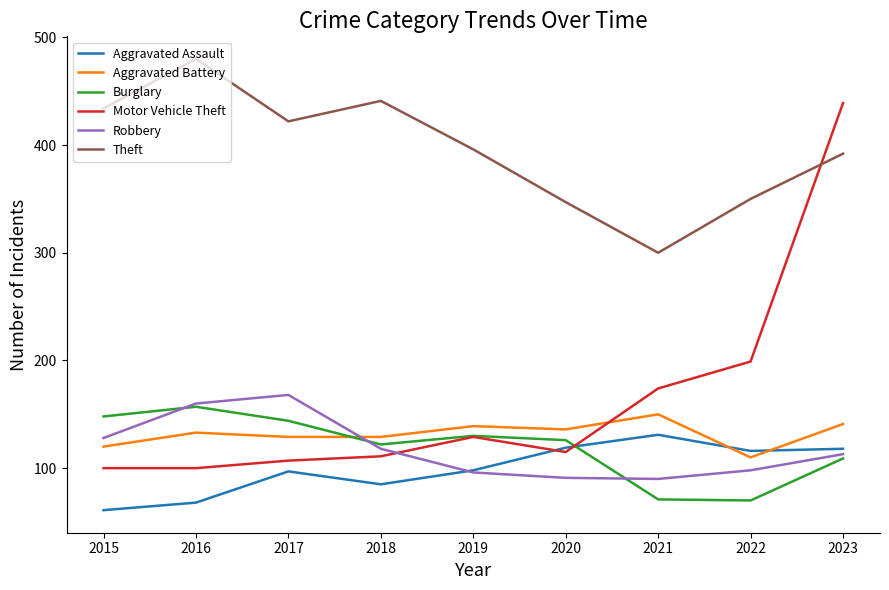

What is the spread (max minus min) of values at 2020?

256